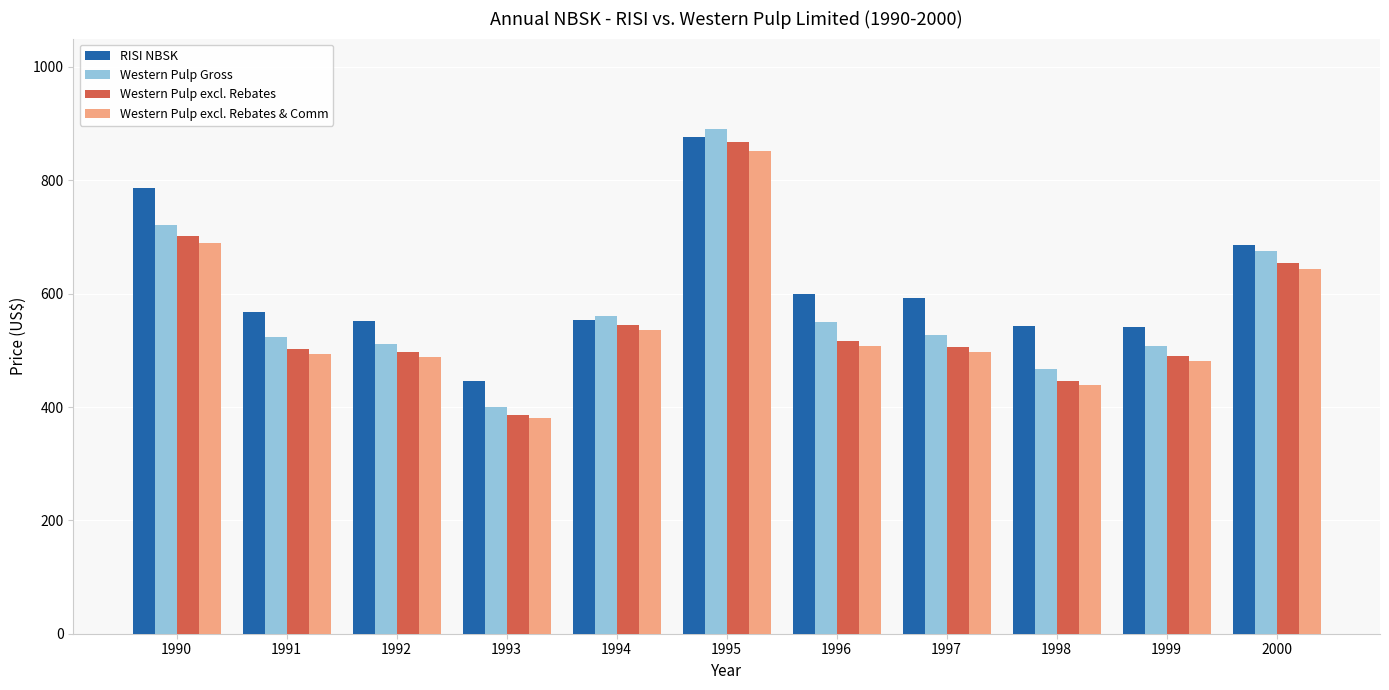

At which label does Western Pulp excl. Rebates & Comm reach its peak?

1995